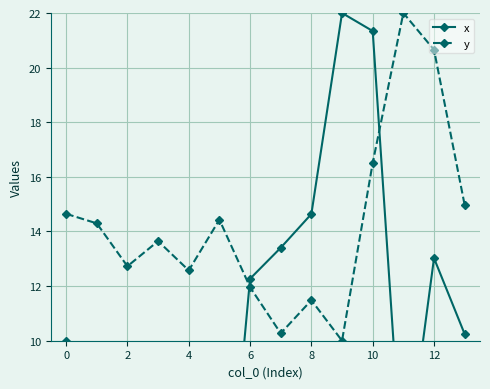

What is the difference between the second highest and second lowest values in the y series?

10.4